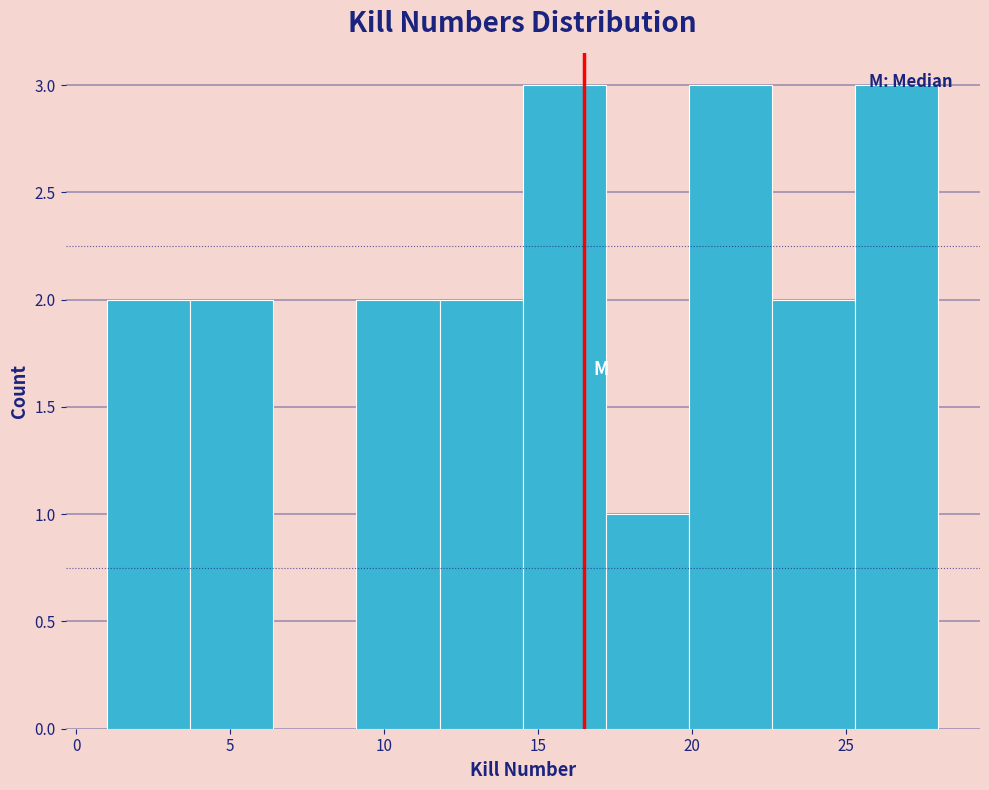

Reading left to right, transcribe this chart: for each bar, give the range it covers on the x-axis and its height. Neither the bar edges nor the heights are printed on the chart, so give them approximately, as read against the axes.

1.0 to 3.7: 2
3.7 to 6.4: 2
6.4 to 9.1: 0
9.1 to 11.8: 2
11.8 to 14.5: 2
14.5 to 17.2: 3
17.2 to 19.9: 1
19.9 to 22.6: 3
22.6 to 25.3: 2
25.3 to 28.0: 3